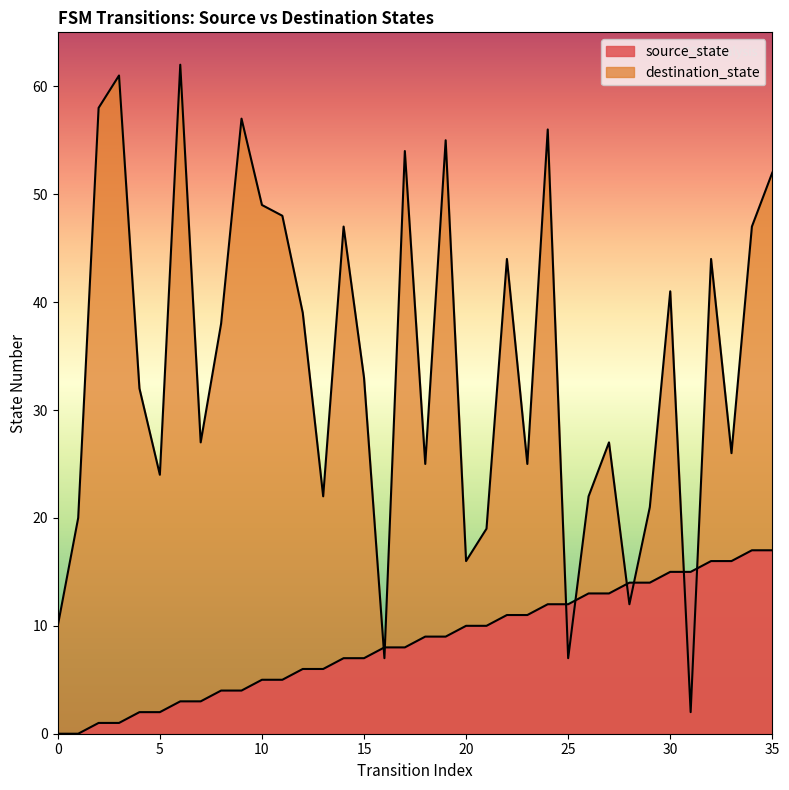

Which series has the largest total across all categories?

destination_state